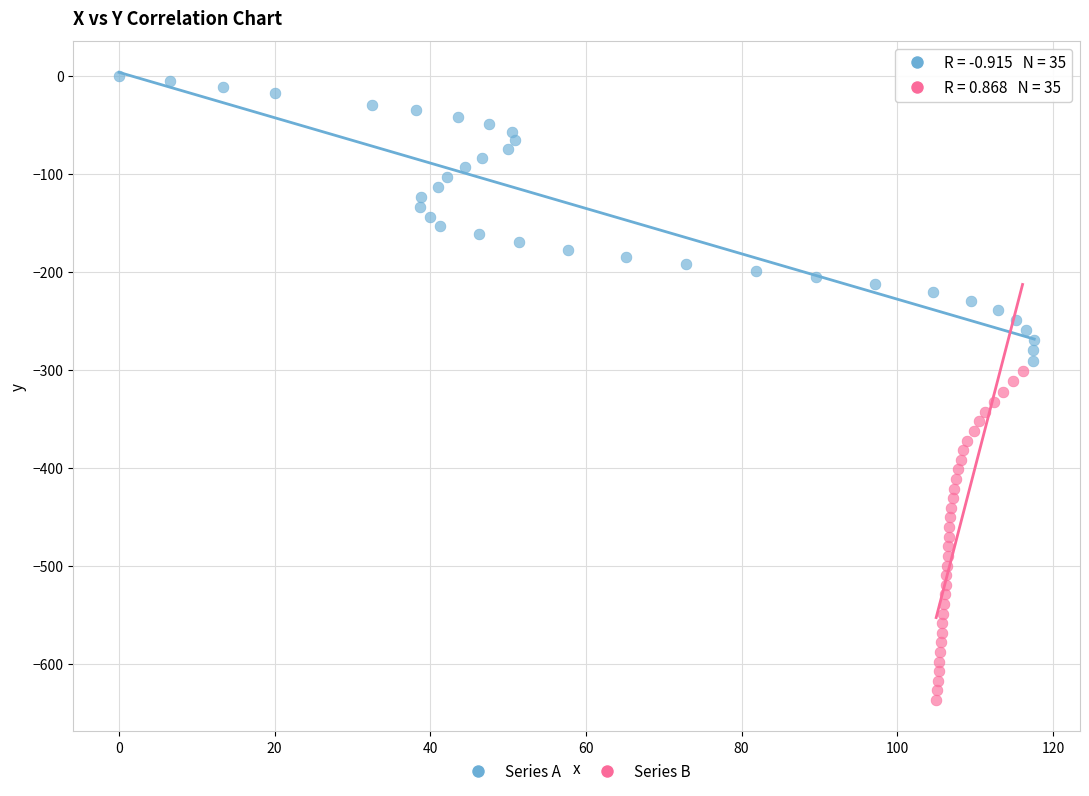

Which series reaches the minimum Y coordinate?

Series B